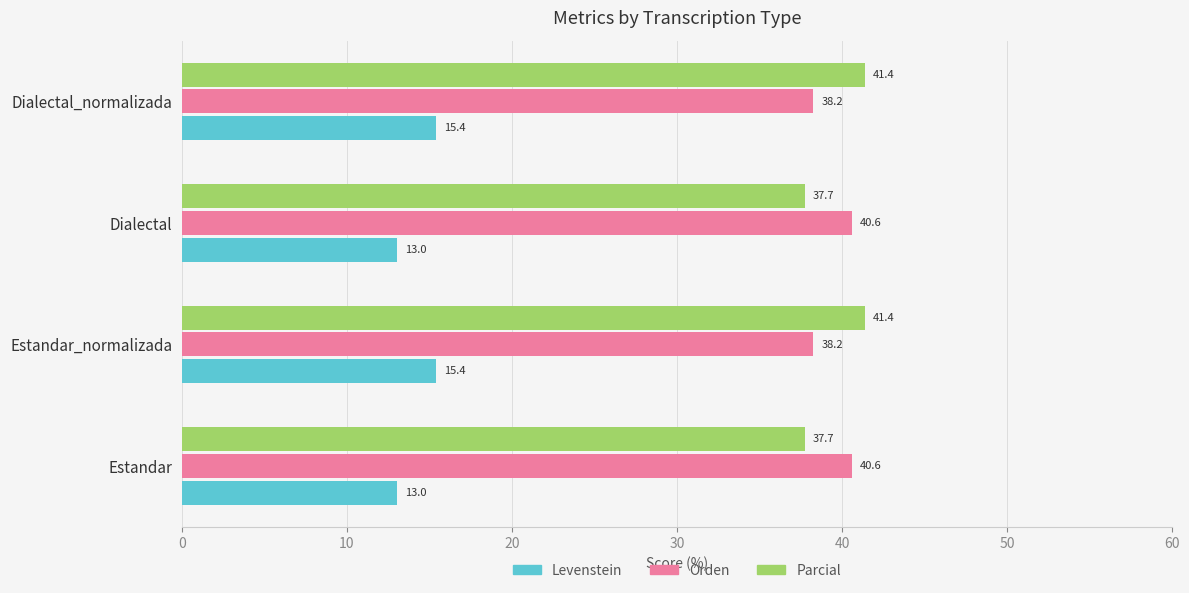

At Dialectal, list the series in order from smallest to largest.

Levenstein, Parcial, Orden